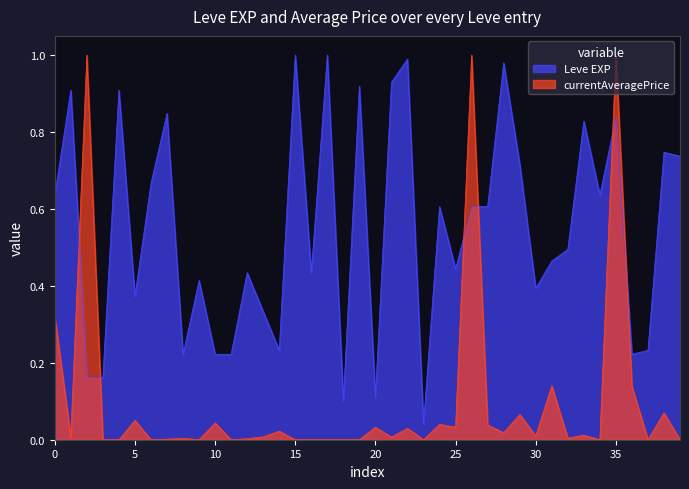

Rank the series by their average value, from lowest to highest.

currentAveragePrice, Leve EXP